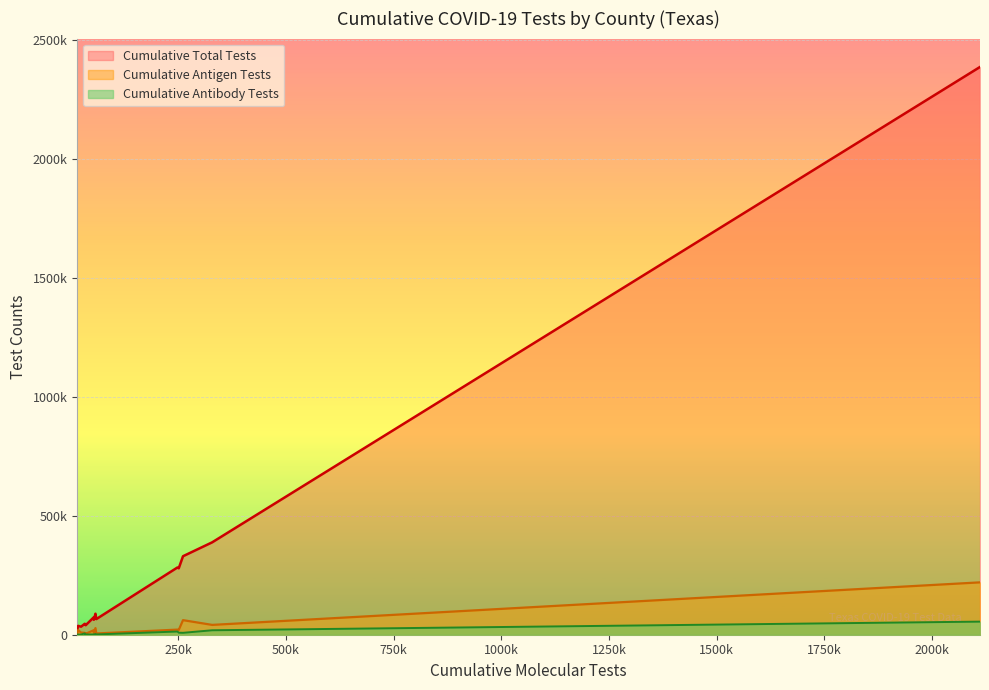

The value of Cumulative Total Tests at CALDWELL is 62126. True or false?

False